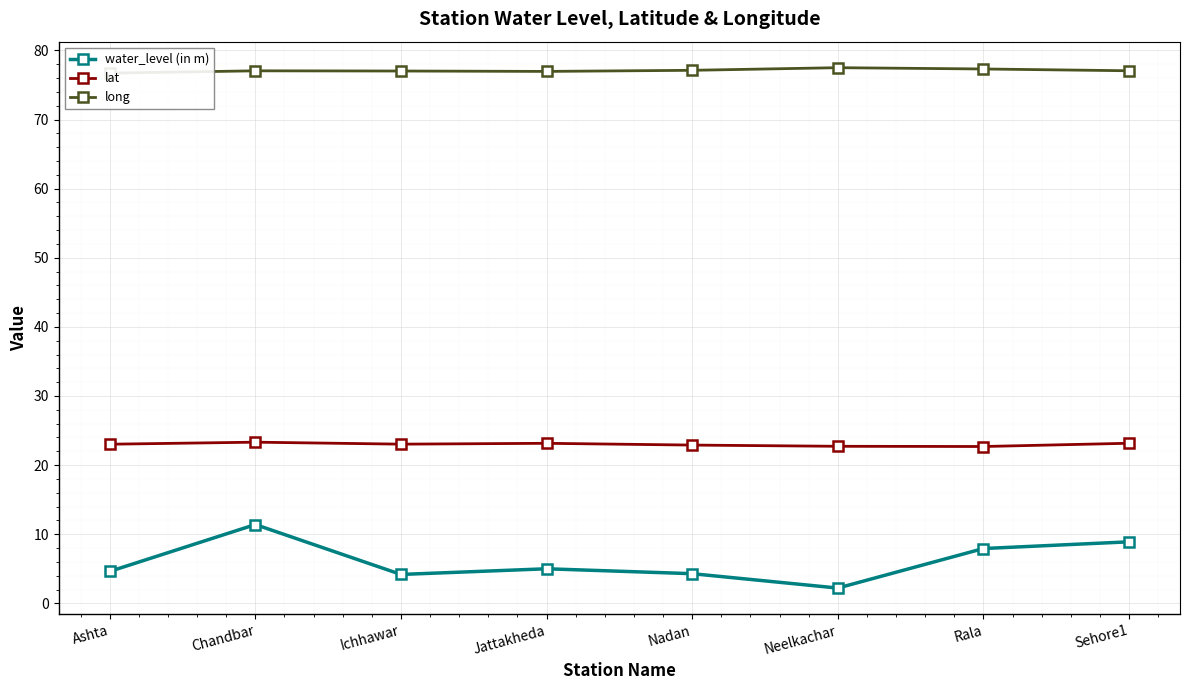

At which category is the sum across all series the highest?

Chandbar